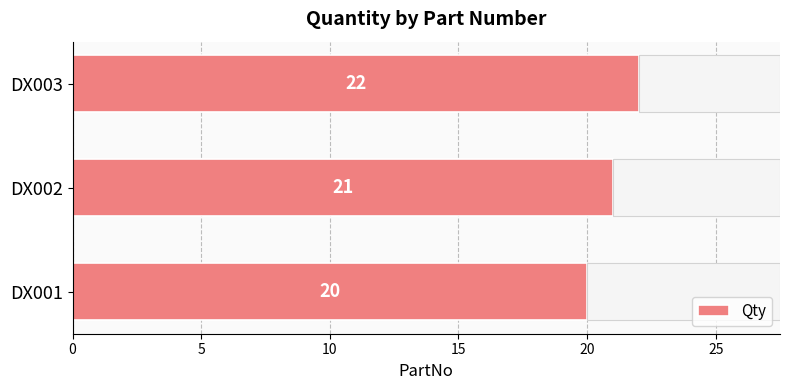

List the labels in order of Qty value, largest first.

DX003, DX002, DX001